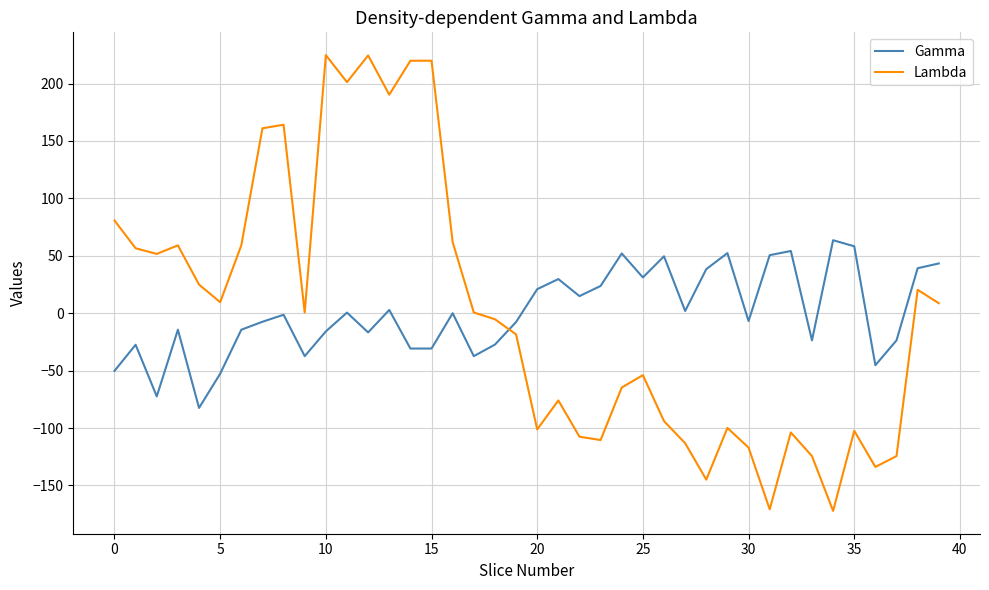

How many times do Gamma and Lambda cross each other?

1